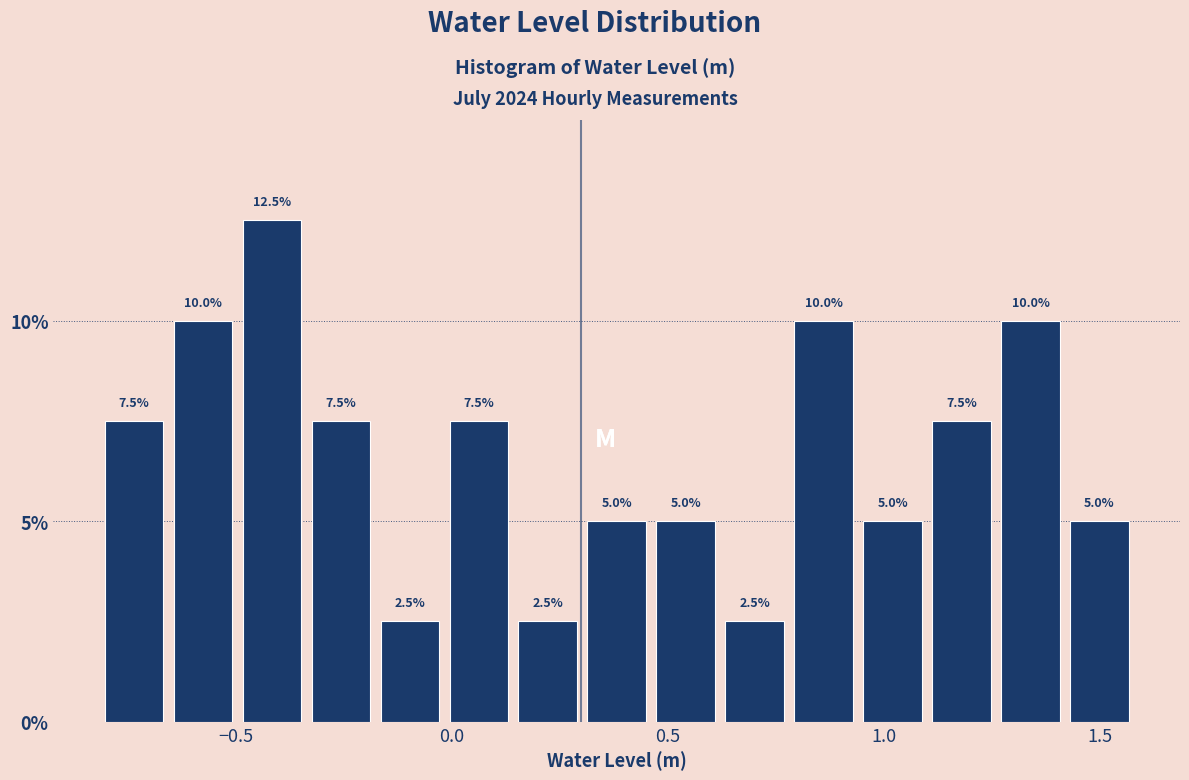

Around what value on the x-axis is the tallest bar? Give the approximate position of its centre, as read against the axis.

-0.40